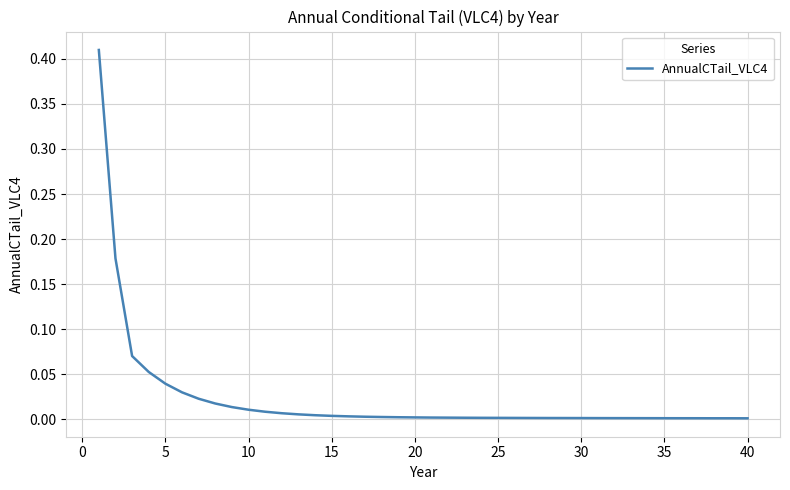

Is this an area chart (filled region under the line)?

No